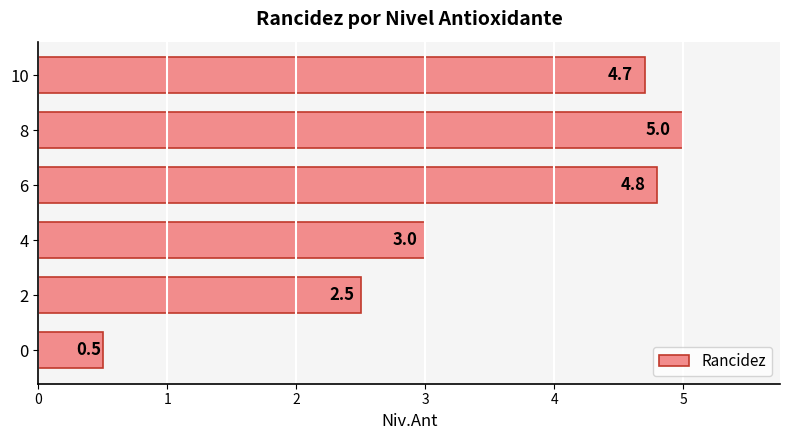

What is the sum of all values?

20.5